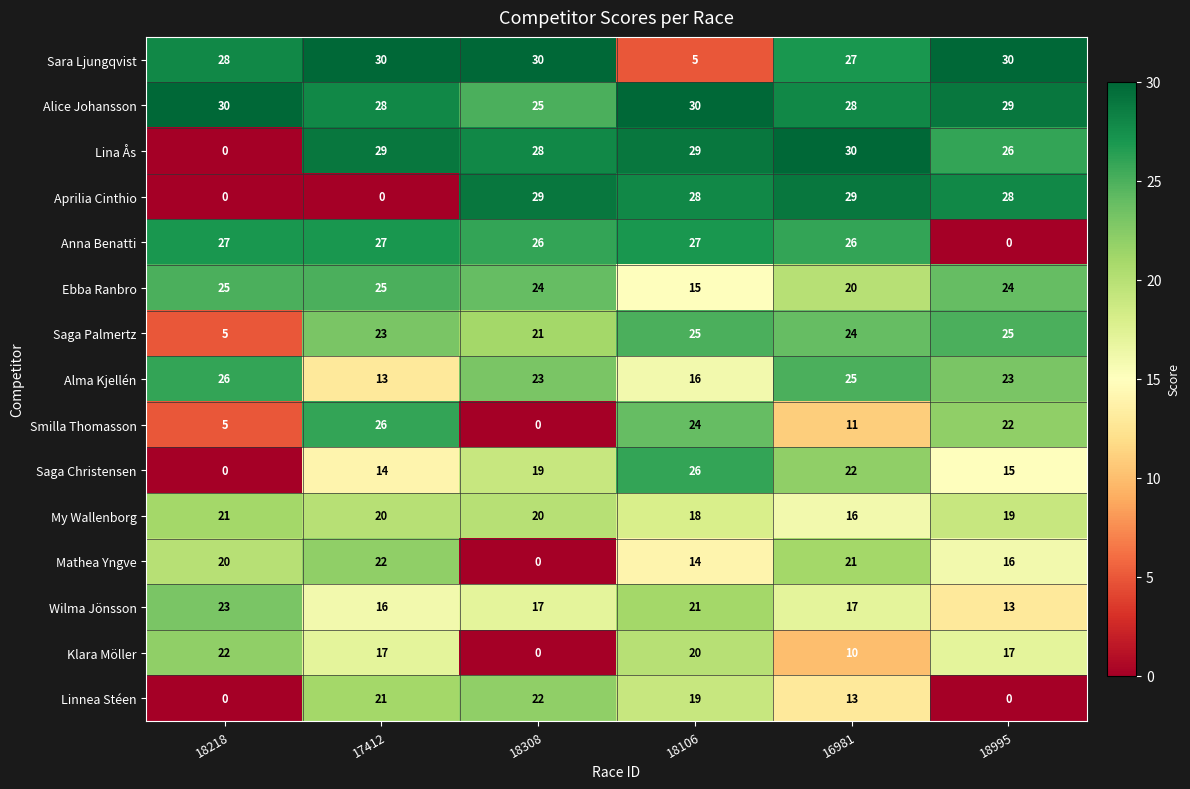

What is the sum of the Sara Ljungqvist values at 18106 and 18218?

33